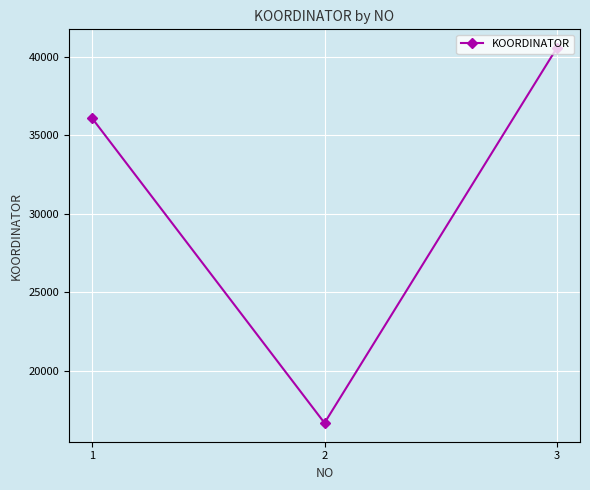

List the labels in order of value, largest first.

3, 1, 2